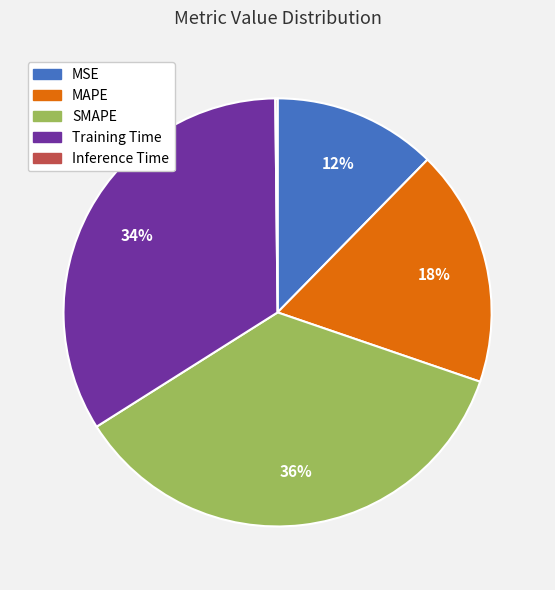

The MSE slice represents 1% of the pie. True or false?

False